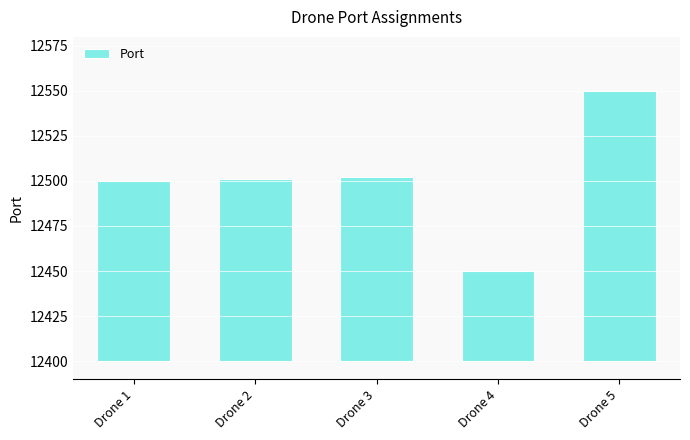

List the labels in order of value, smallest first.

Drone 4, Drone 1, Drone 2, Drone 3, Drone 5